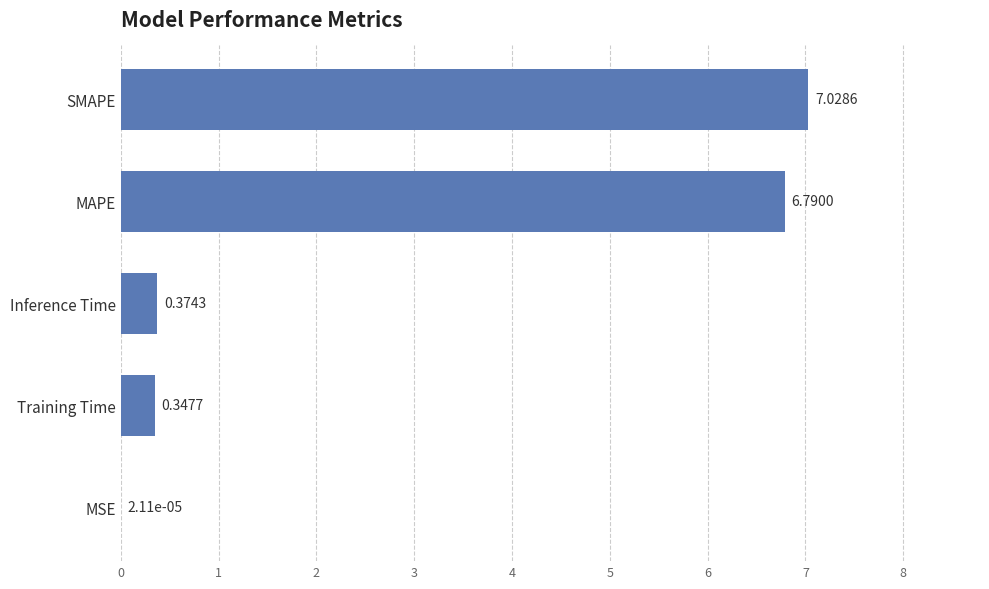

Which category has the highest value across all series?

SMAPE